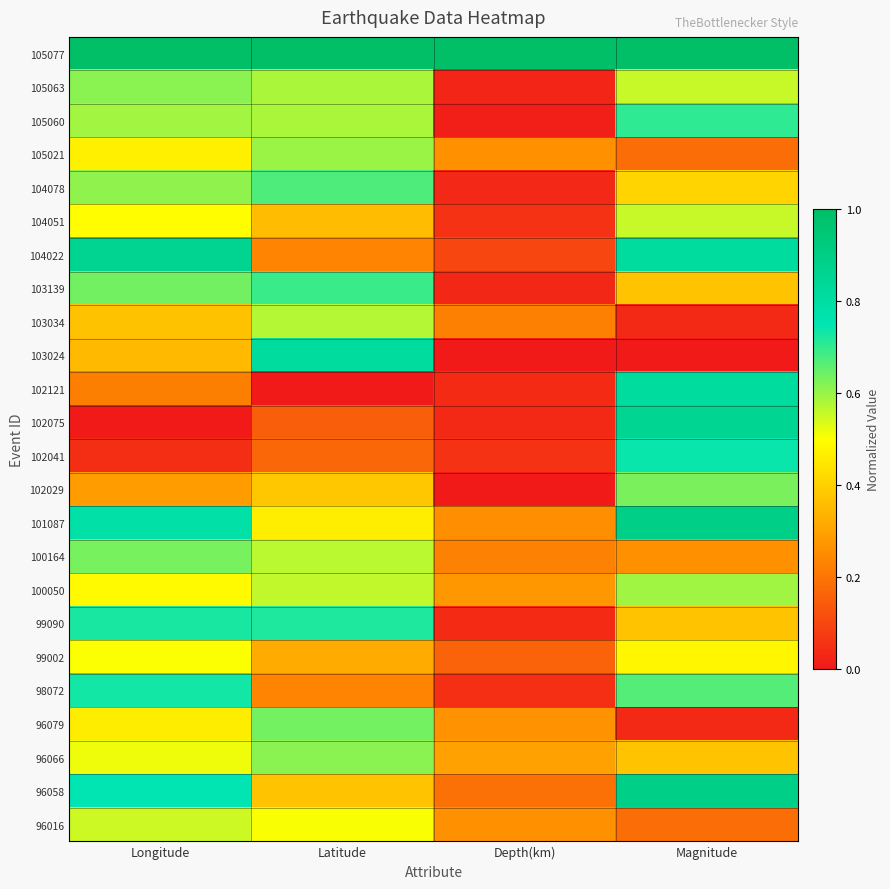

Reading left to right, what are all the values shown in this chart?

105077: Longitude=1.0	Latitude=1.0	Depth(km)=1.0	Magnitude=1.0
105063: Longitude=0.6	Latitude=0.6	Depth(km)=0.0	Magnitude=0.6
105060: Longitude=0.6	Latitude=0.6	Depth(km)=0.0	Magnitude=0.7
105021: Longitude=0.5	Latitude=0.6	Depth(km)=0.3	Magnitude=0.2
104078: Longitude=0.6	Latitude=0.7	Depth(km)=0.0	Magnitude=0.4
104051: Longitude=0.5	Latitude=0.4	Depth(km)=0.1	Magnitude=0.6
104022: Longitude=0.9	Latitude=0.2	Depth(km)=0.1	Magnitude=0.8
103139: Longitude=0.6	Latitude=0.7	Depth(km)=0.0	Magnitude=0.4
103034: Longitude=0.4	Latitude=0.6	Depth(km)=0.2	Magnitude=0.0
103024: Longitude=0.4	Latitude=0.8	Depth(km)=0.0	Magnitude=0.0
102121: Longitude=0.2	Latitude=0.0	Depth(km)=0.0	Magnitude=0.8
102075: Longitude=0.0	Latitude=0.2	Depth(km)=0.0	Magnitude=0.9
102041: Longitude=0.0	Latitude=0.2	Depth(km)=0.1	Magnitude=0.7
102029: Longitude=0.3	Latitude=0.4	Depth(km)=0.0	Magnitude=0.6
101087: Longitude=0.8	Latitude=0.5	Depth(km)=0.3	Magnitude=0.9
100164: Longitude=0.6	Latitude=0.6	Depth(km)=0.2	Magnitude=0.3
100050: Longitude=0.5	Latitude=0.6	Depth(km)=0.3	Magnitude=0.6
99090: Longitude=0.7	Latitude=0.7	Depth(km)=0.0	Magnitude=0.4
99002: Longitude=0.5	Latitude=0.3	Depth(km)=0.2	Magnitude=0.5
98072: Longitude=0.7	Latitude=0.2	Depth(km)=0.0	Magnitude=0.7
96079: Longitude=0.5	Latitude=0.6	Depth(km)=0.3	Magnitude=0.0
96066: Longitude=0.5	Latitude=0.6	Depth(km)=0.3	Magnitude=0.4
96058: Longitude=0.7	Latitude=0.4	Depth(km)=0.2	Magnitude=0.9
96016: Longitude=0.5	Latitude=0.5	Depth(km)=0.3	Magnitude=0.2